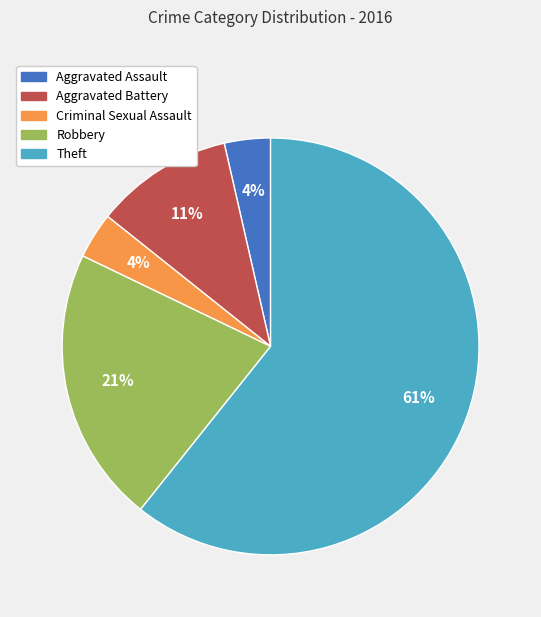

Which slice is the largest?

Theft